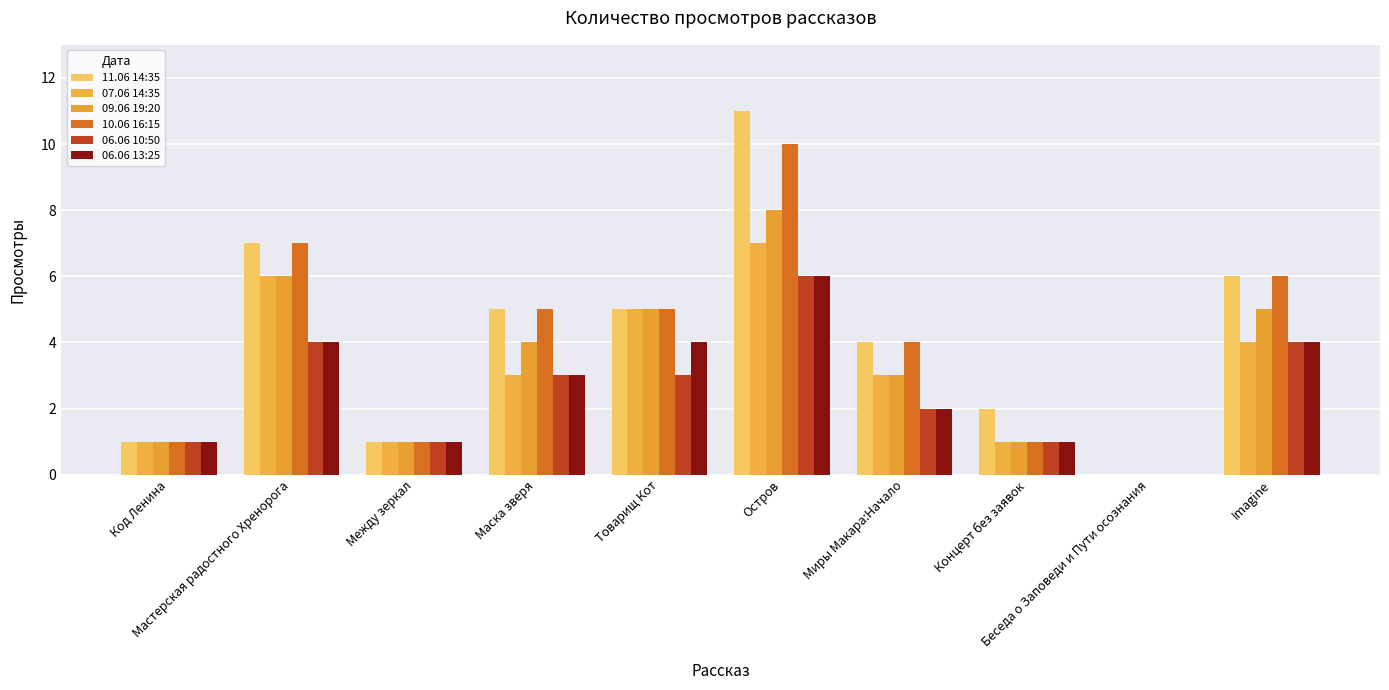

List the labels in order of 10.06 16:15 value, largest first.

Остров, Мастерская радостного Хренорога, Imagine, Маска зверя, Товарищ Кот, Миры Макара:Начало, Код Ленина, Между зеркал, Концерт без заявок, Беседа о Заповеди и Пути осознания